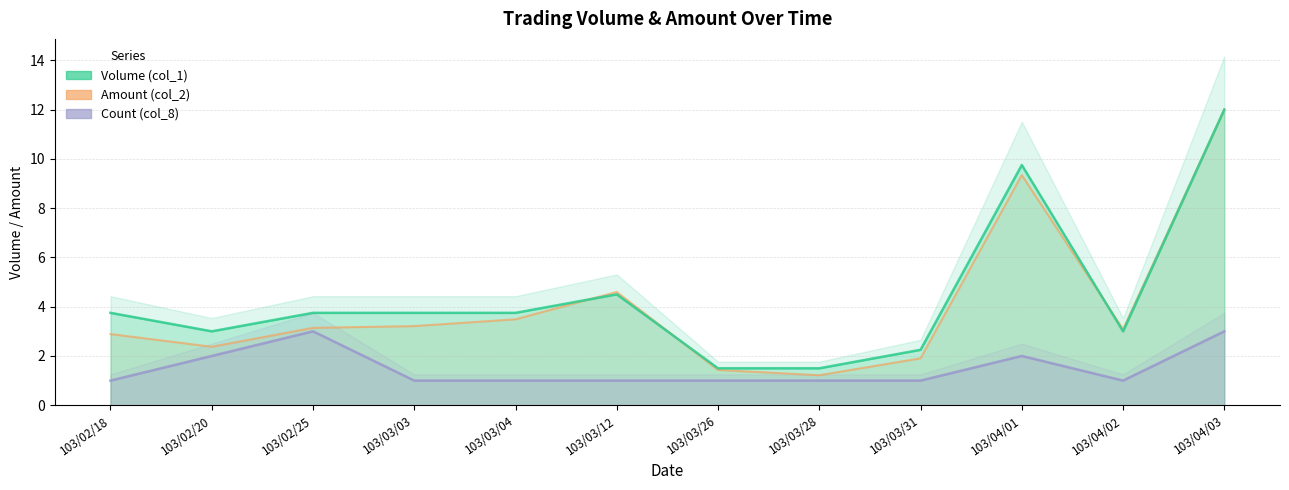

How many values in the Volume (col_1) series are below 3?

3